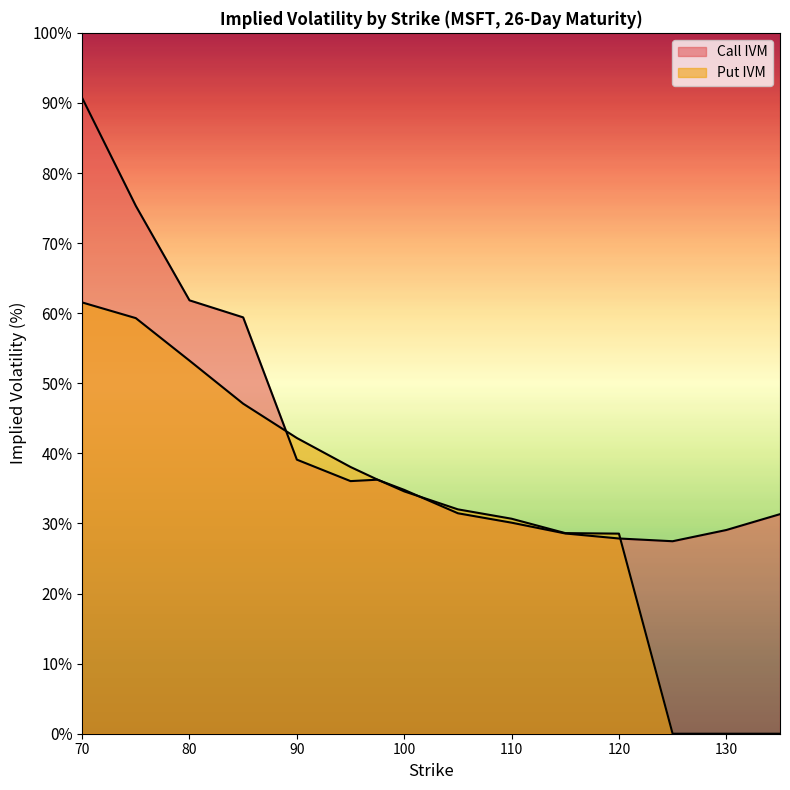

Where is the first local maximum for Call IVM?

97.5